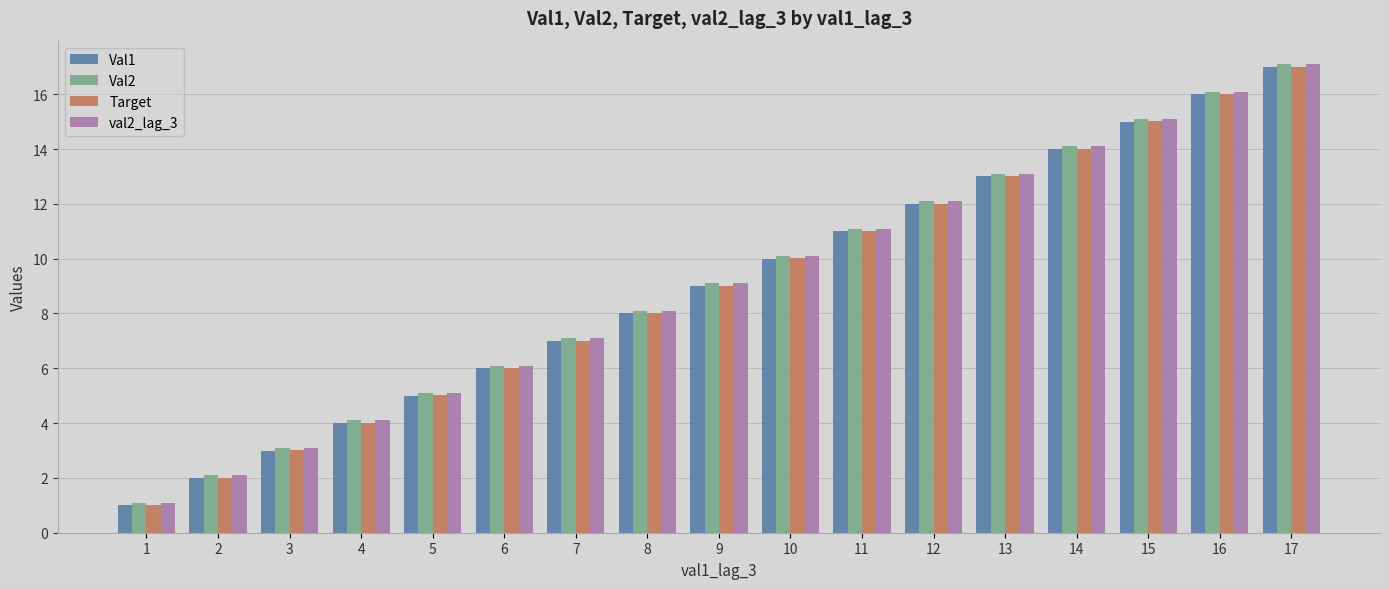

The Val1 series shows 1.3 at 3. True or false?

False